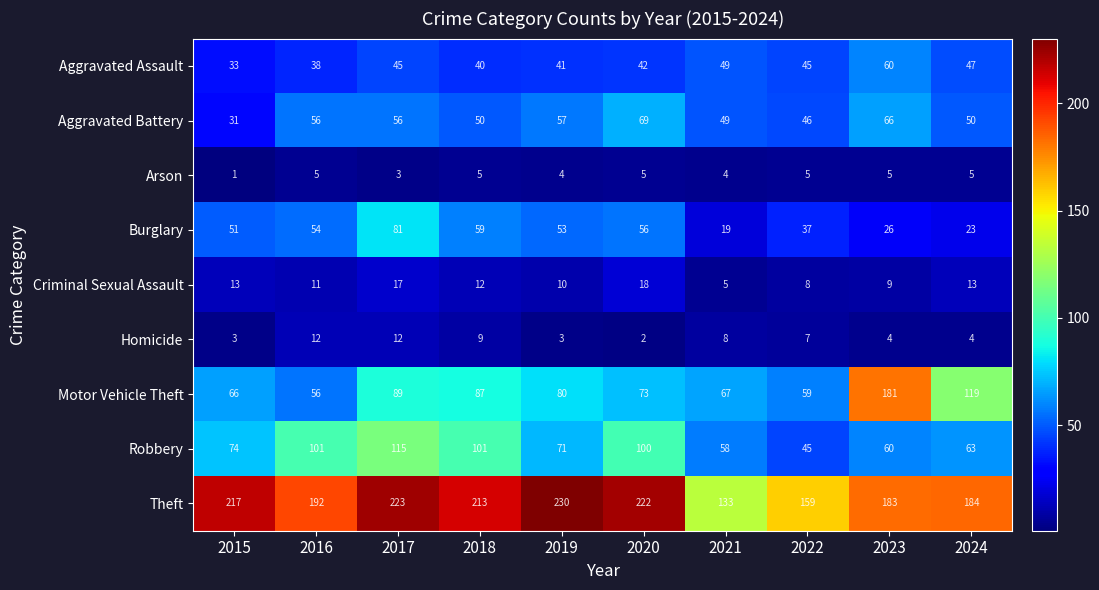

Which series has the largest range (max minus min)?

Motor Vehicle Theft